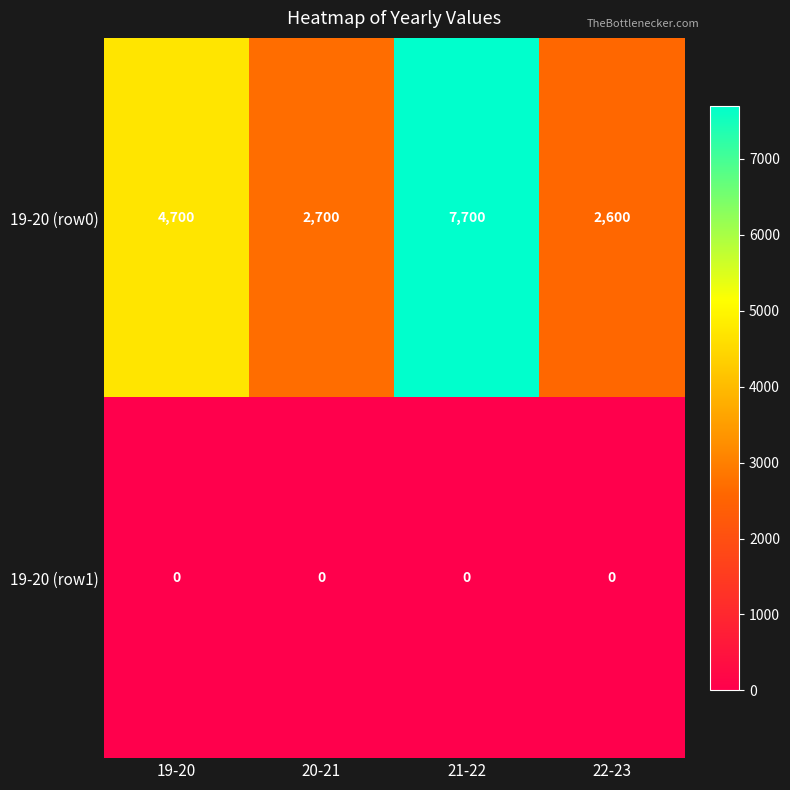

Rank the series by their average value, from highest to lowest.

19-20 (row0), 19-20 (row1)